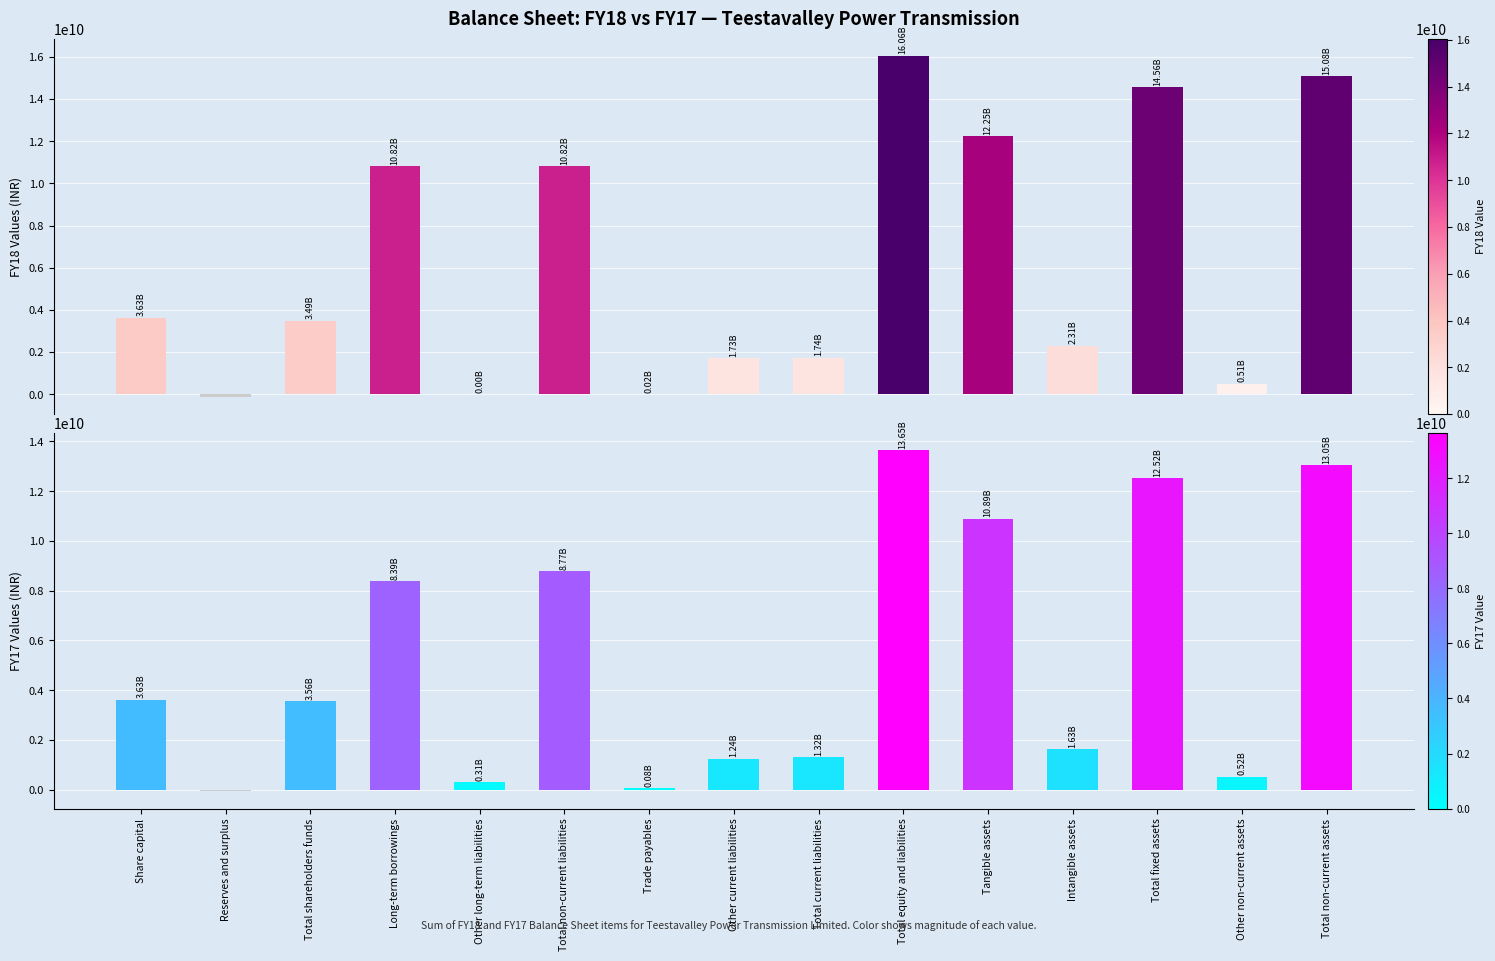

How many values in the FY18 series exceed 3493485000?

7